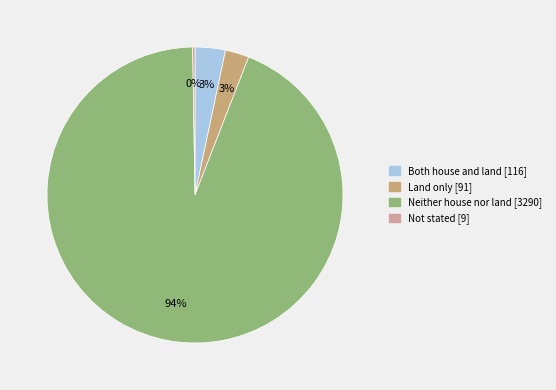

Combined, do Land only and Neither house nor land account for over 50%?

Yes